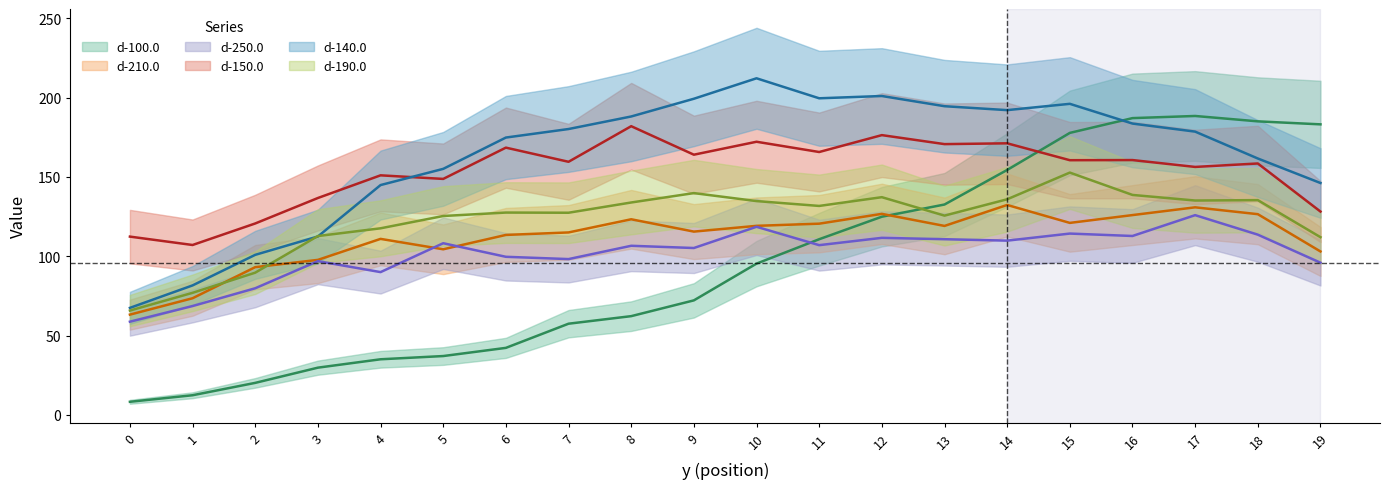

True or false: d-150.0 and d-210.0 cross at least once.

False